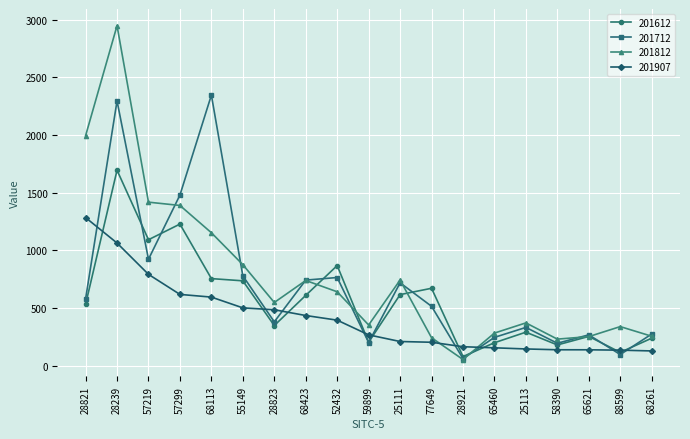

Which series changed the most between 68113 and 68261?

201712